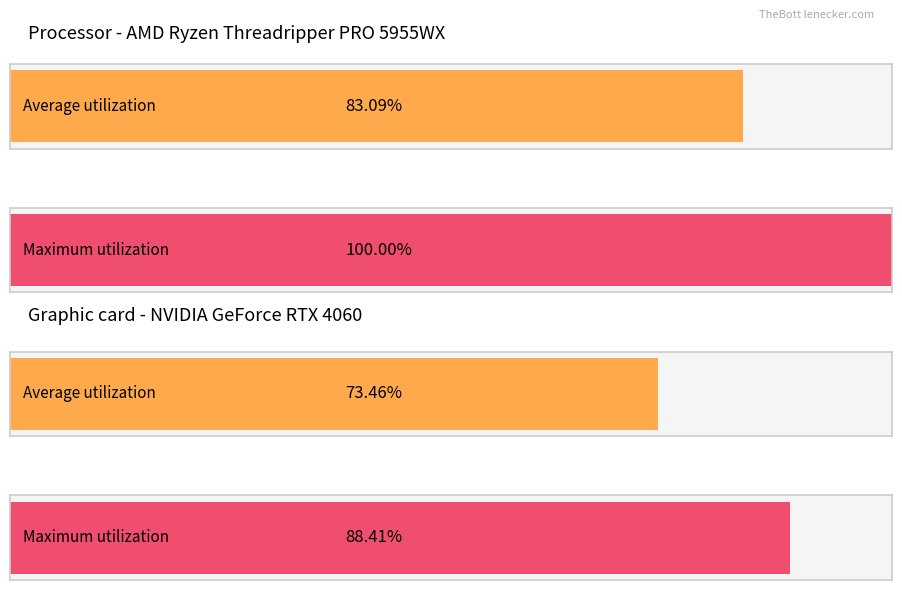

Are the bars grouped side by side (vs. stacked)?

Yes